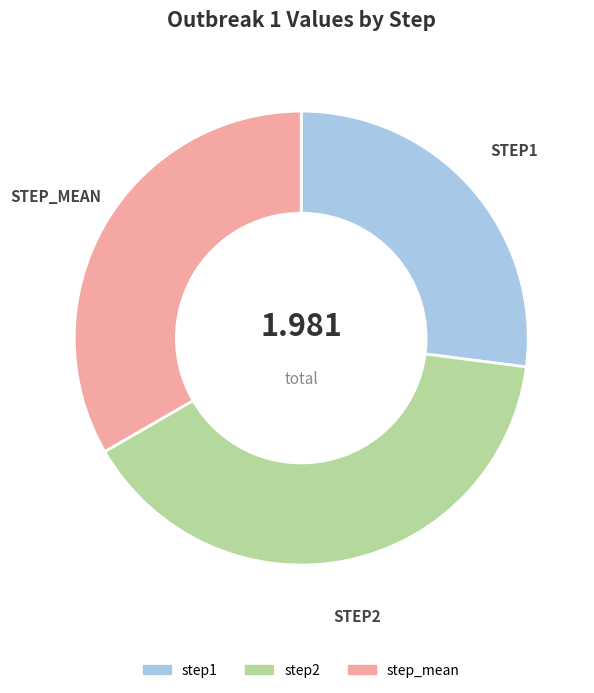

Is there any slice that represents more than half of the pie?

No